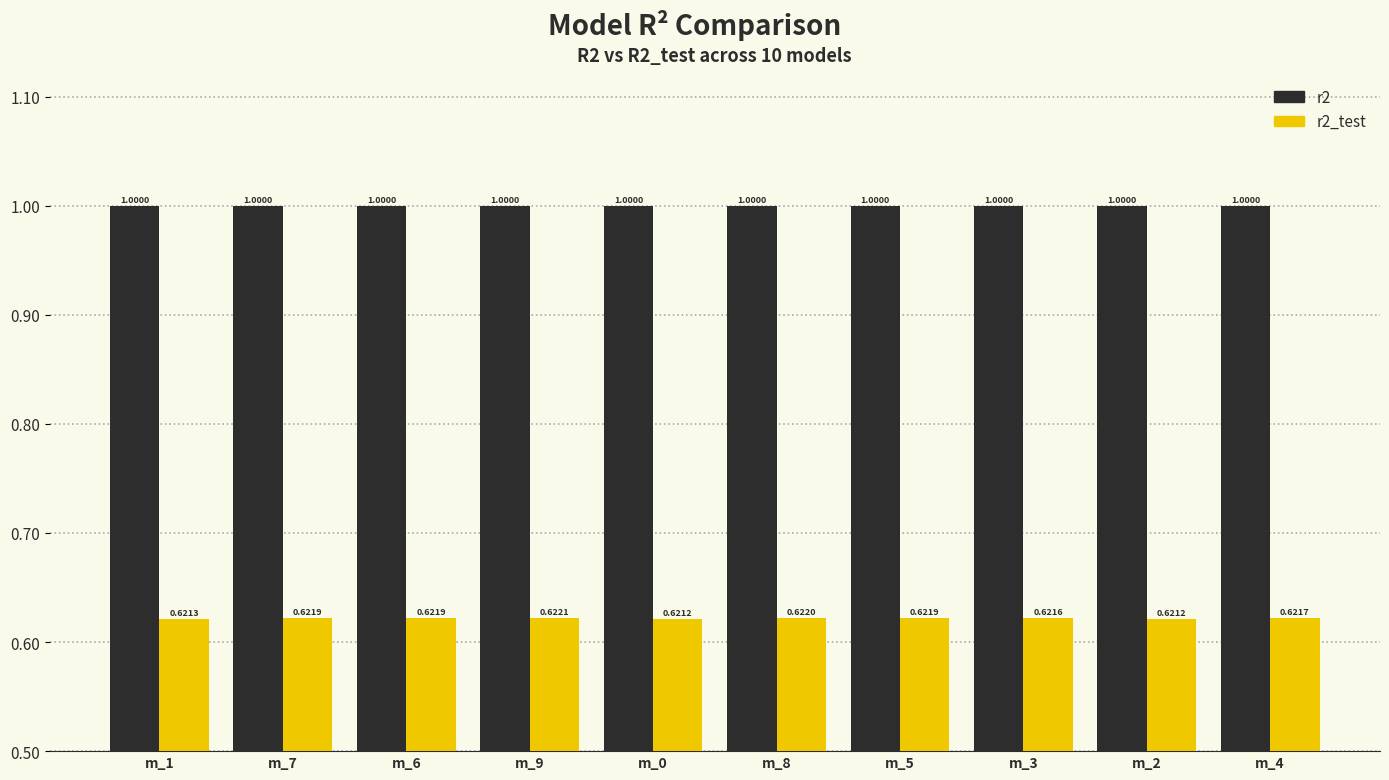

Is it true that r2_test equals 1.1 at m_6?

False